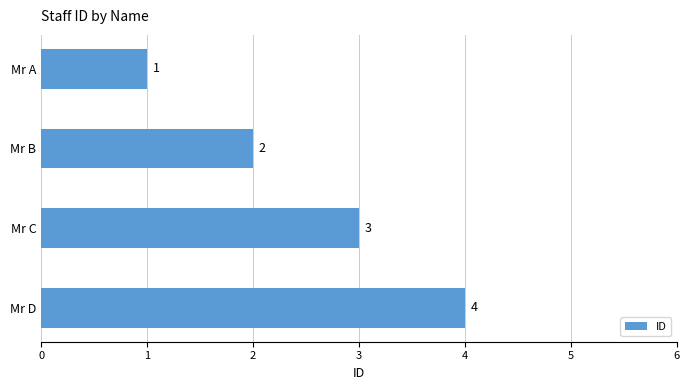

What is the sum of all values?

10